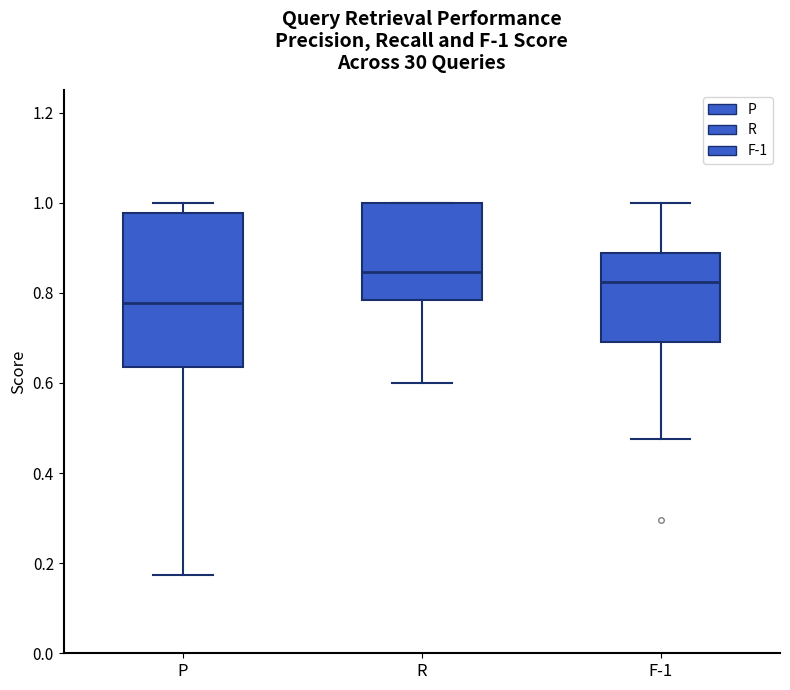

Which box's median line is the highest?

R